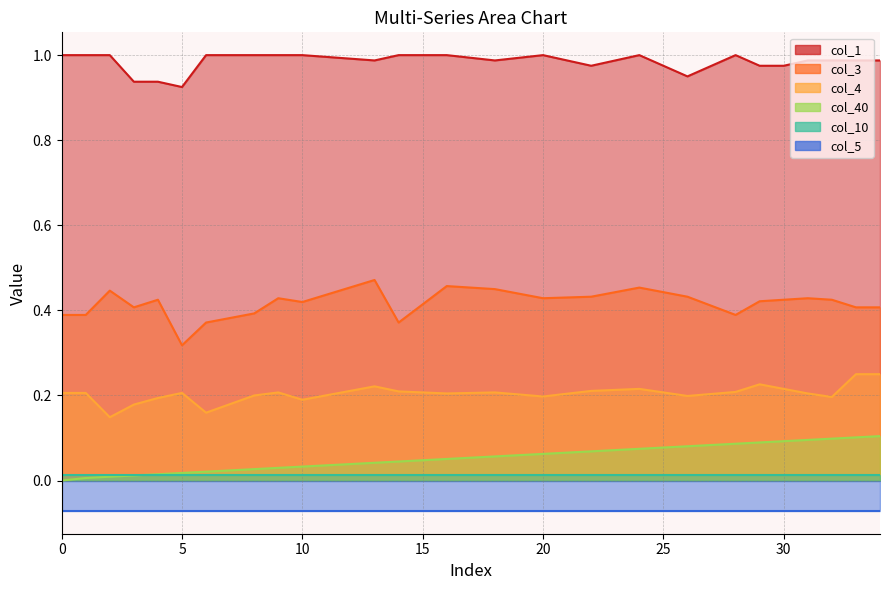

The value of col_1 at 17 is 1.4. True or false?

False